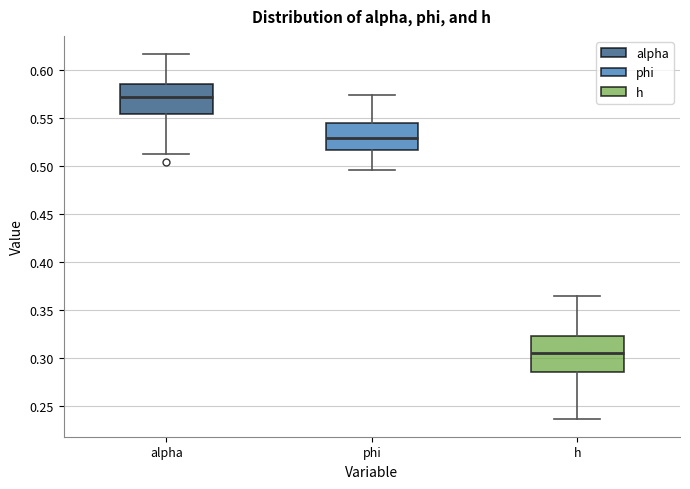

Reading left to right, read every box against the y-axis: the position of its median line, the range the box covers, and the ends of its whiskers. The values are not printed on the chart, so give them approximately, as read against the axis.

alpha: median 0.570, box 0.555 to 0.585, whiskers 0.515 to 0.615
phi: median 0.530, box 0.515 to 0.545, whiskers 0.495 to 0.575
h: median 0.305, box 0.285 to 0.320, whiskers 0.235 to 0.365